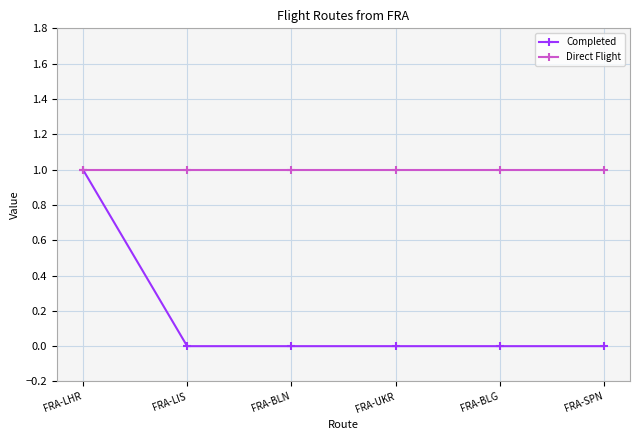

Which series has the widest spread of values?

Completed